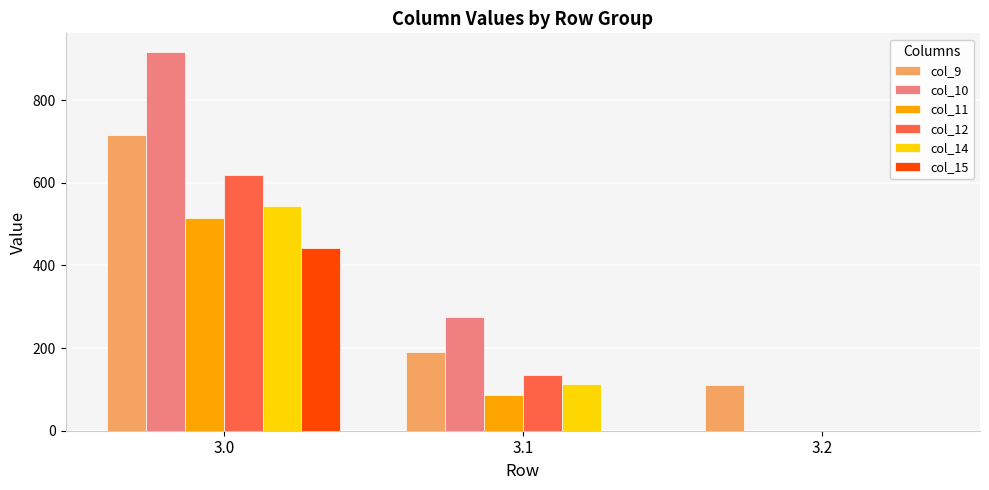

Is the value of col_15 at 3.2 greater than the value of col_9 at 3.2?

No